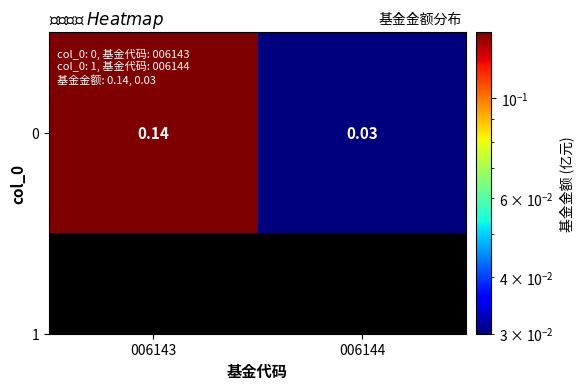

Reading left to right, list all the values displayed in this chart.

0.1	0.0